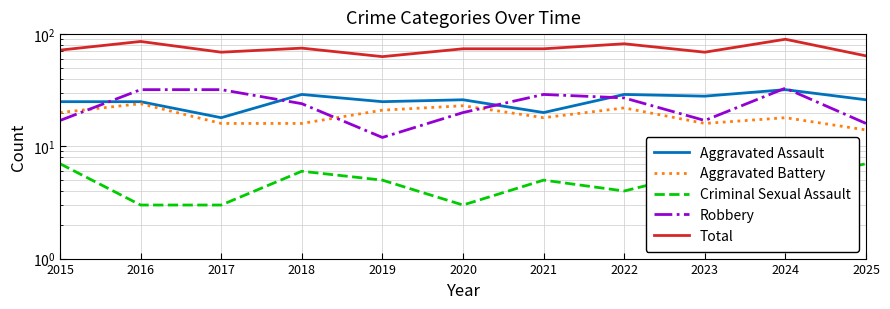

What is the sum of the Aggravated Battery values at 2021 and 2024?

36